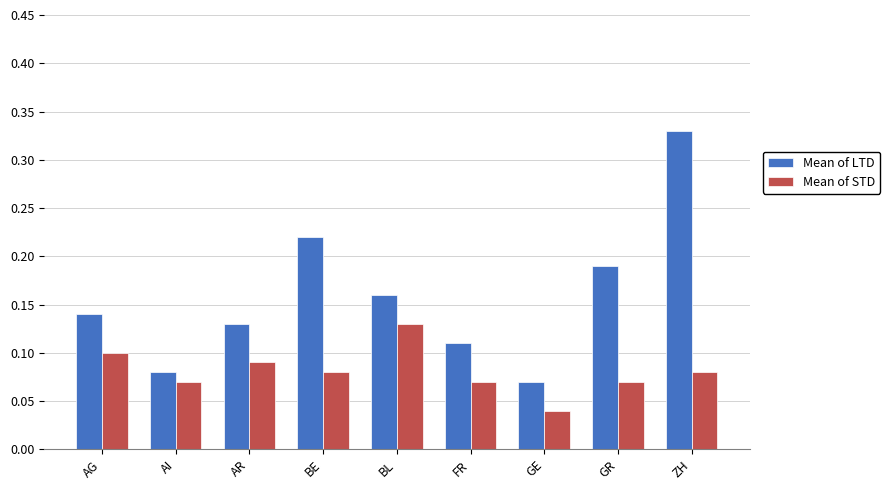

At which category does the chart reach its minimum across all series?

GE